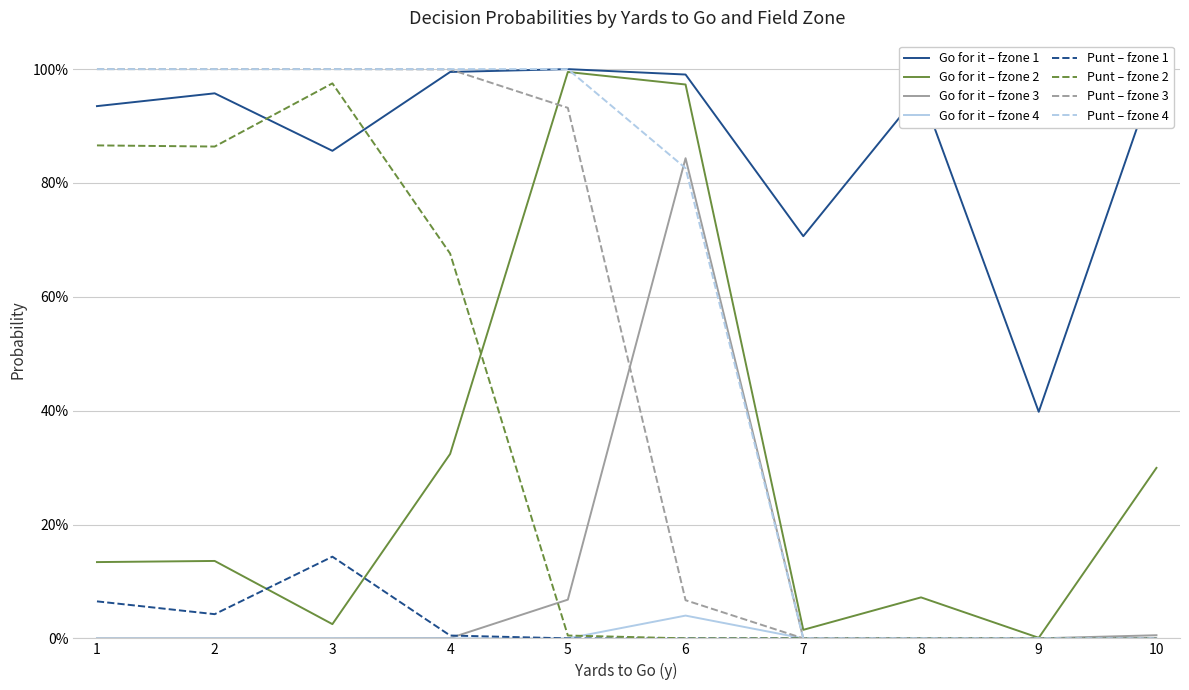

Does the chart have visible grid lines?

Yes